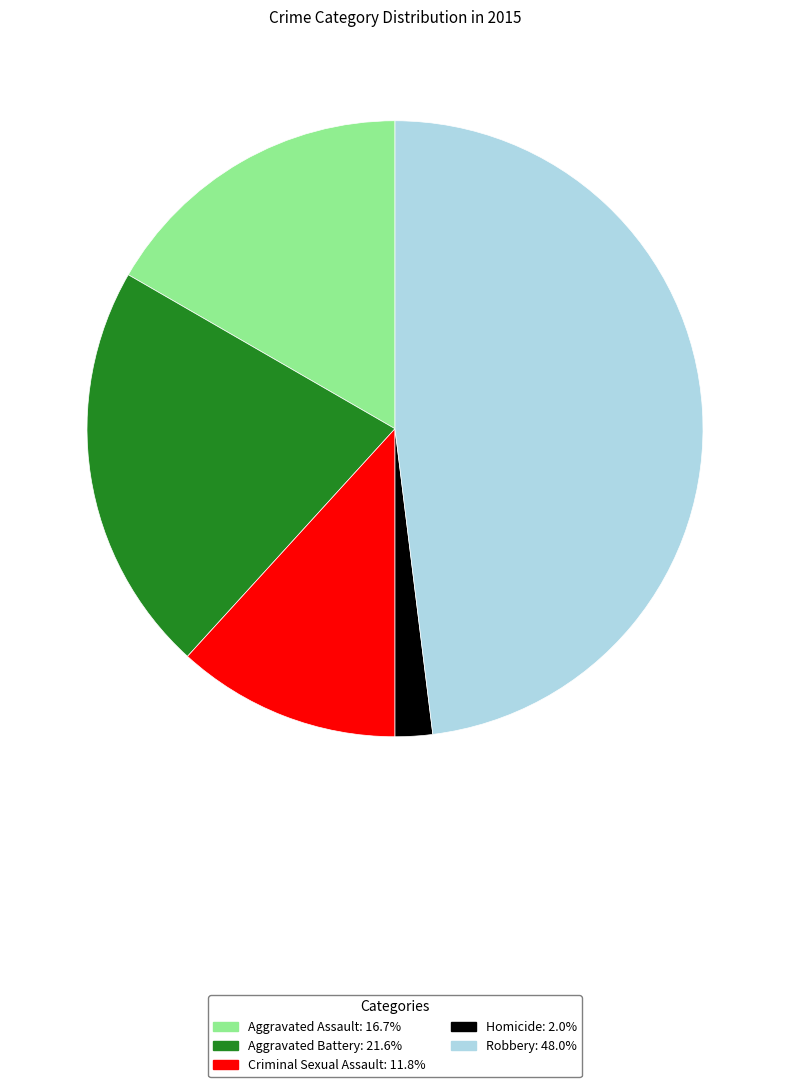

Is it true that Aggravated Assault is 4% of the pie?

False